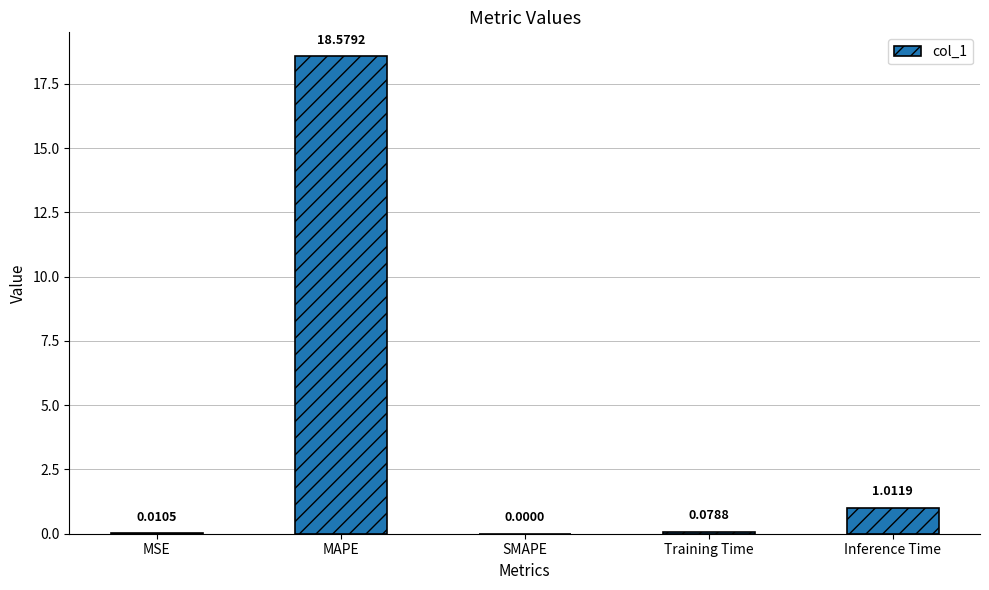

Between SMAPE and Training Time, which is larger?

Training Time